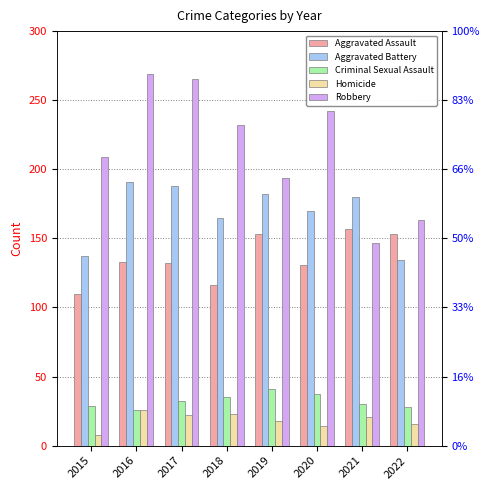

What are all the series names shown in the legend?

Aggravated Assault, Aggravated Battery, Criminal Sexual Assault, Homicide, Robbery